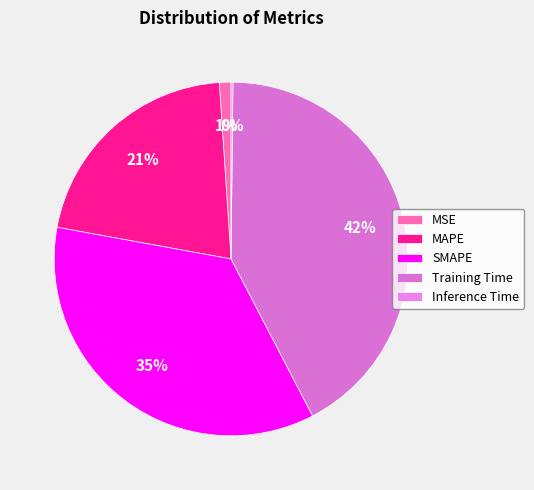

The Inference Time slice represents 0% of the pie. True or false?

True